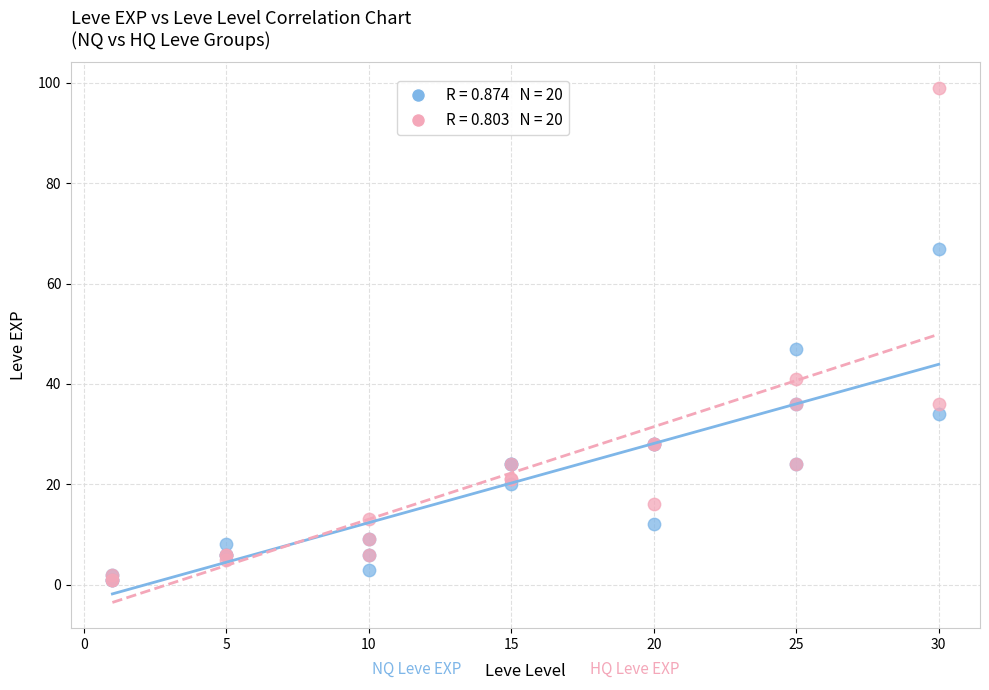

Across all series, what Y value is closest to 50?

47